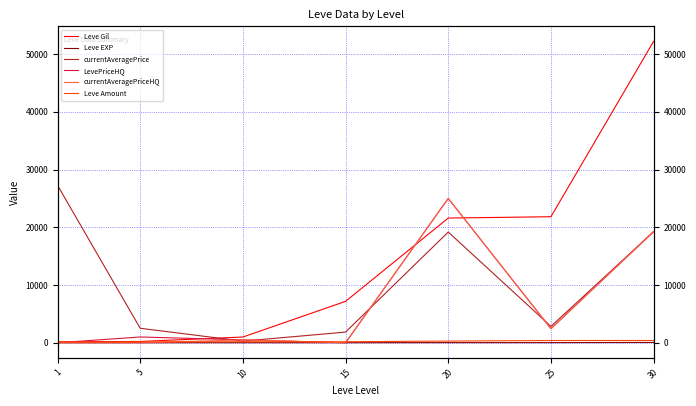

How many data points in Leve Amount are less than 172?

2